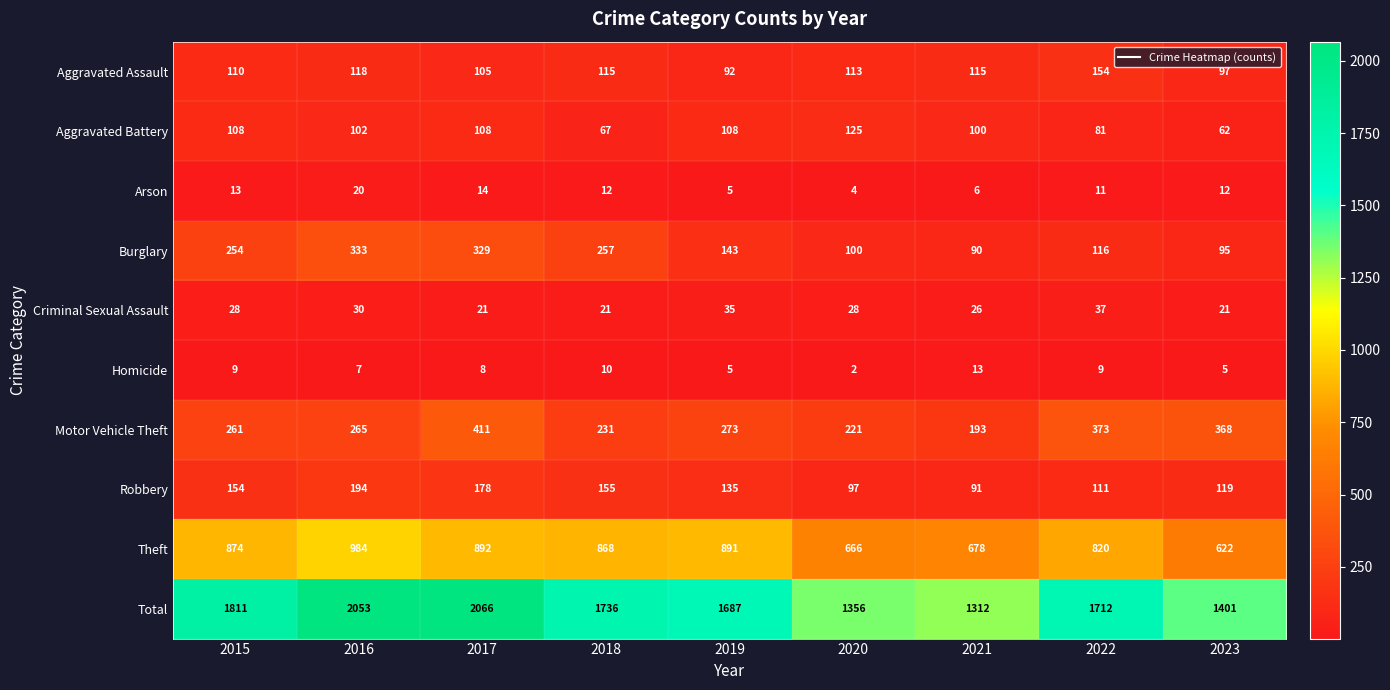

What is the maximum value shown in the chart?

2066